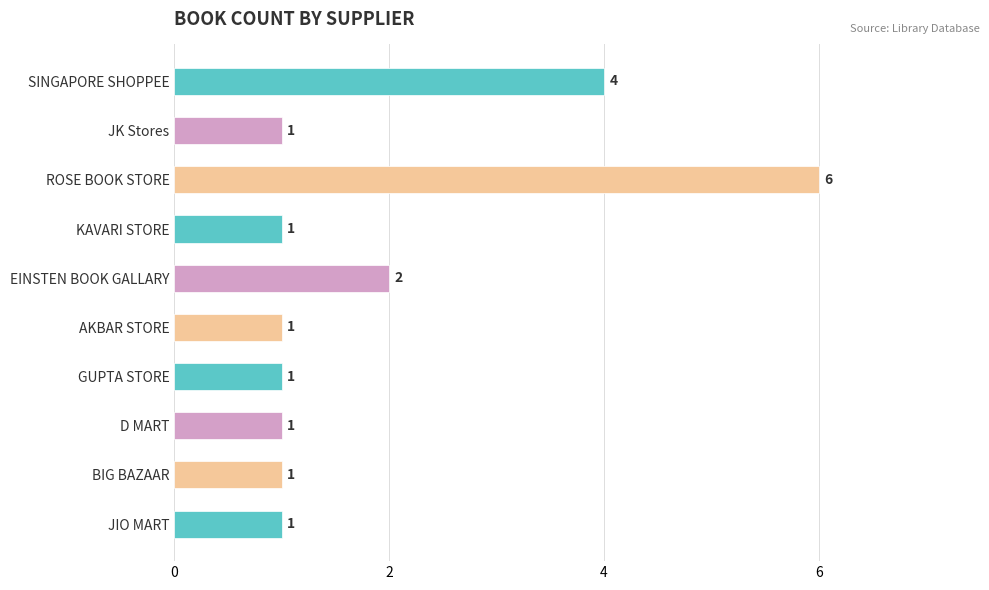

The chart shows a value of 1 at GUPTA STORE. True or false?

True